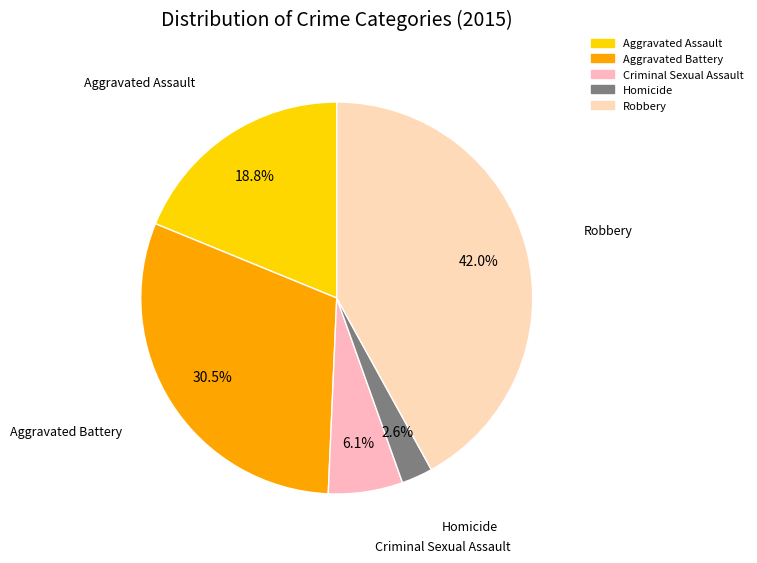

What is the total percentage of Aggravated Battery and Homicide?

33.1%